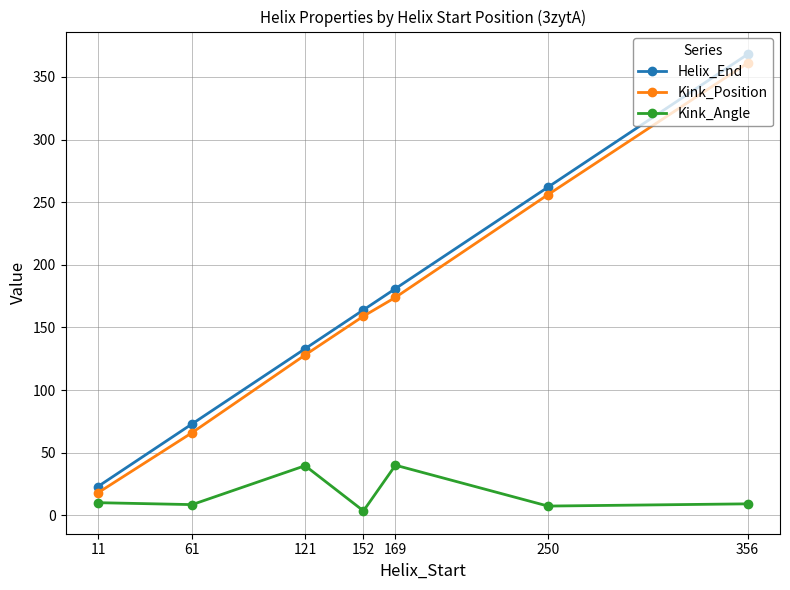

What is the smallest value displayed?

3.5